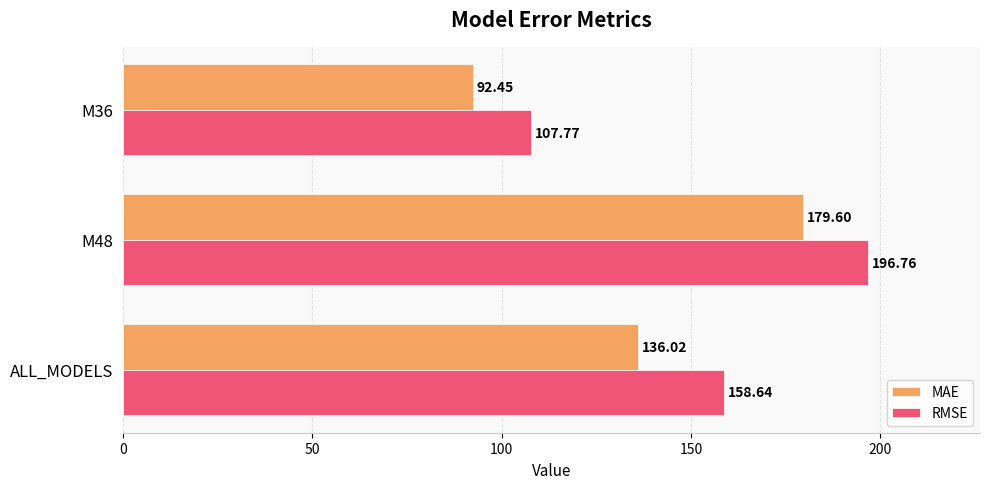

Which series has the widest spread of values?

RMSE